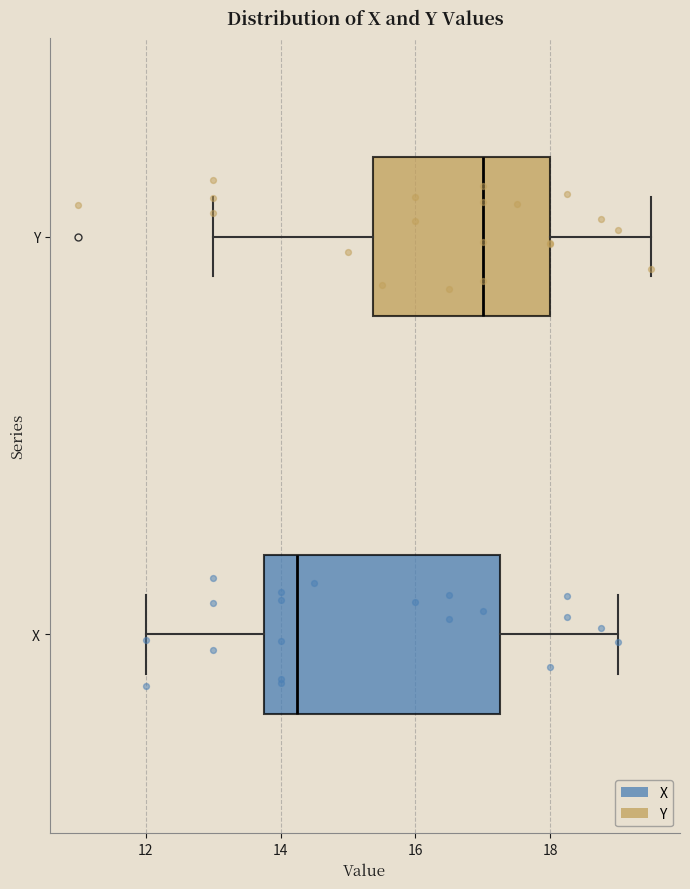

Reading bottom to top, read every box against the x-axis: the position of its median line, the range the box covers, and the ends of its whiskers. The values are not printed on the chart, so give them approximately, as read against the axis.

X: median 14.2, box 13.8 to 17.2, whiskers 12.0 to 19.0
Y: median 17.0, box 15.4 to 18.0, whiskers 13.0 to 19.6